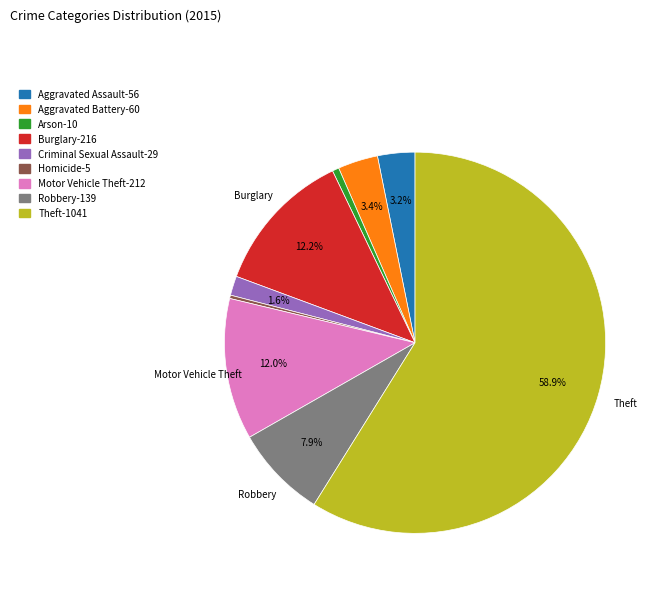

Does any single category account for the majority?

Yes